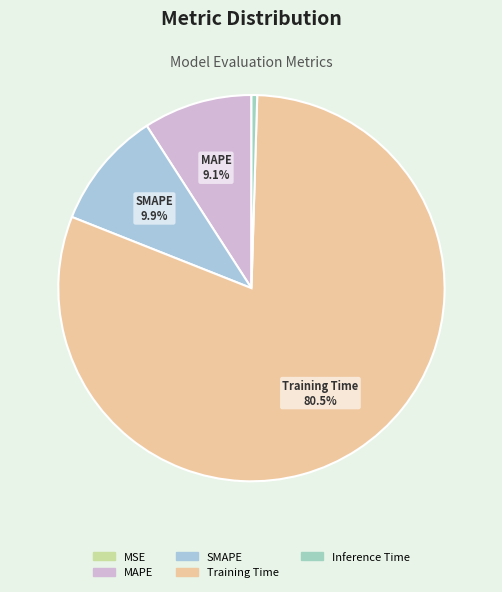

Rank the categories by value from highest to lowest.

Training Time, SMAPE, MAPE, Inference Time, MSE